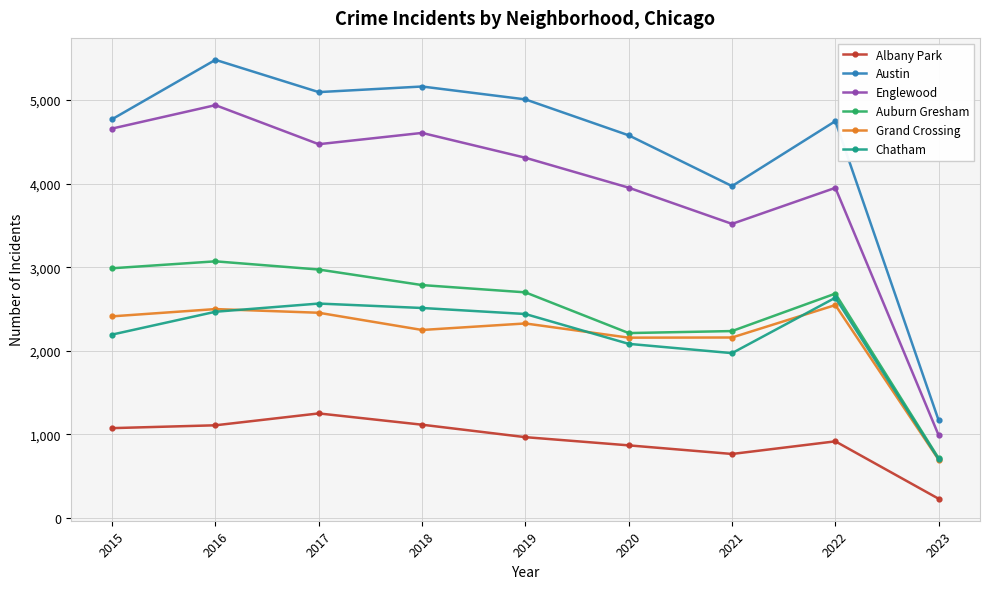

Where does the Chatham series first go above 2441?

2016